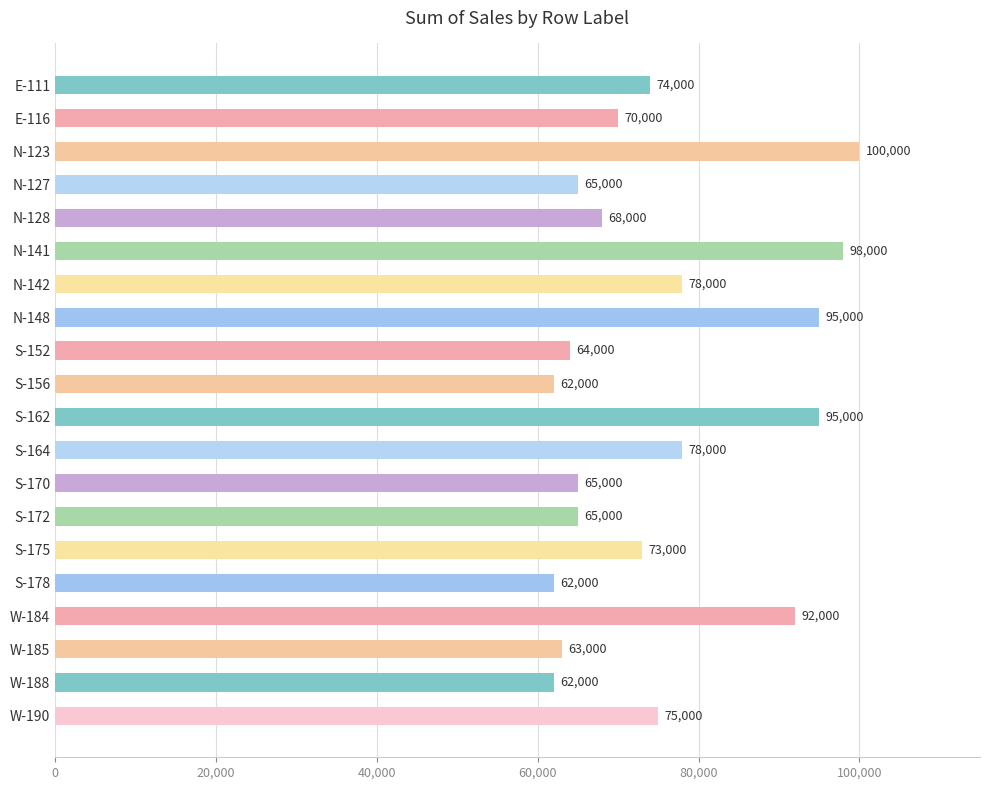

What is the change in value from E-116 to N-141?

+28000